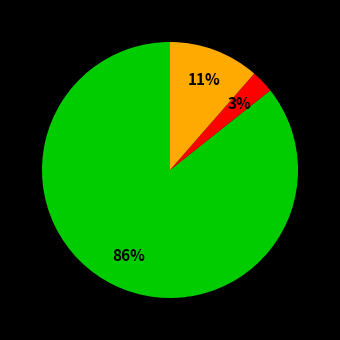

To the nearest percent, what is the difference between the largest and smallest slice percentages?

83%